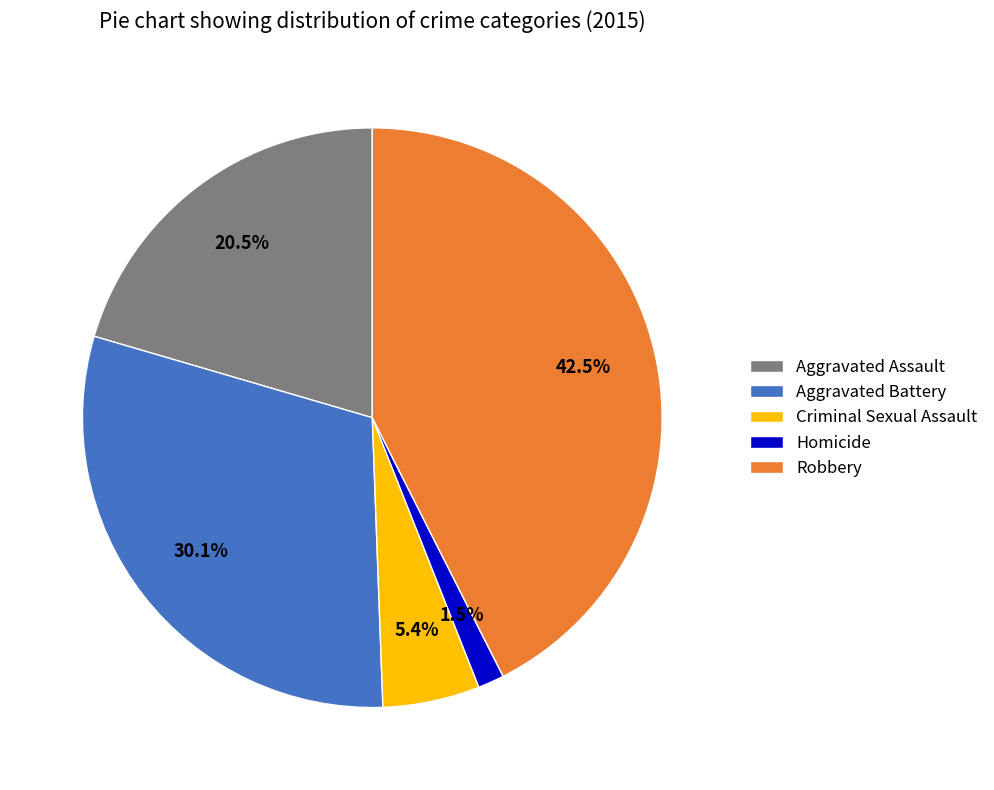

Rank the categories by value from lowest to highest.

Homicide, Criminal Sexual Assault, Aggravated Assault, Aggravated Battery, Robbery